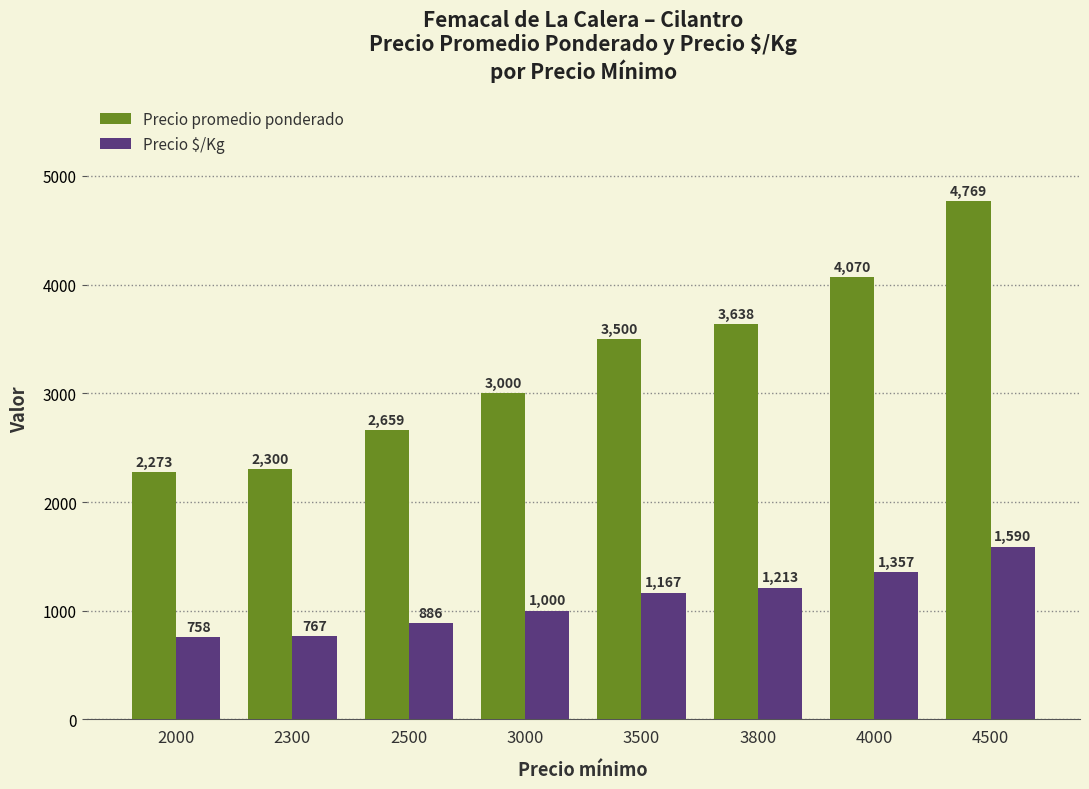

Rank the categories by Precio $/Kg value from highest to lowest.

4500, 4000, 3800, 3500, 3000, 2500, 2300, 2000